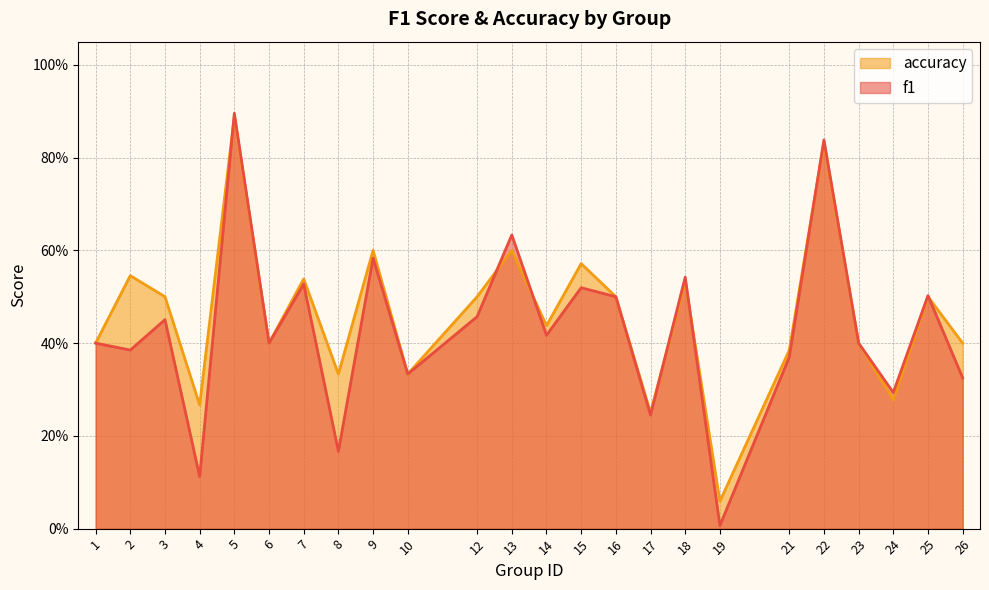

At which category does f1 reach its first local peak?

3